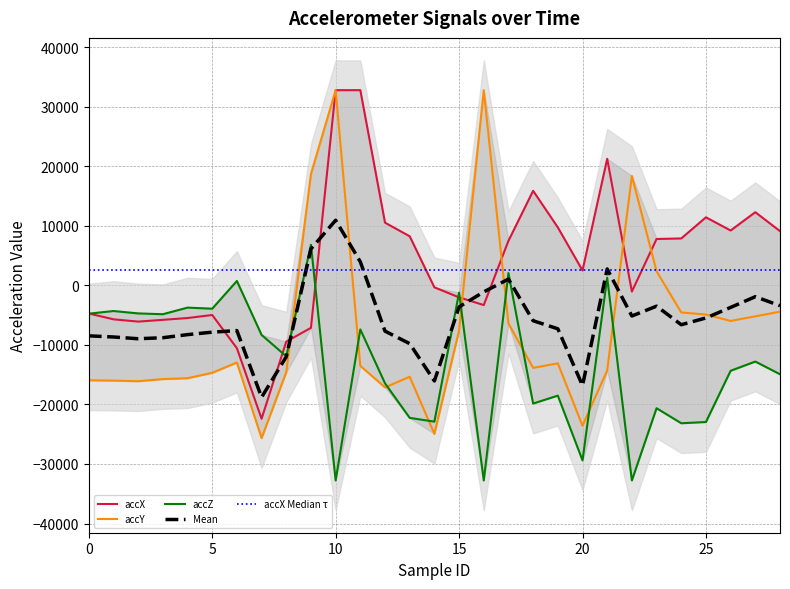

What is the highest value of the accZ series?

6800.0